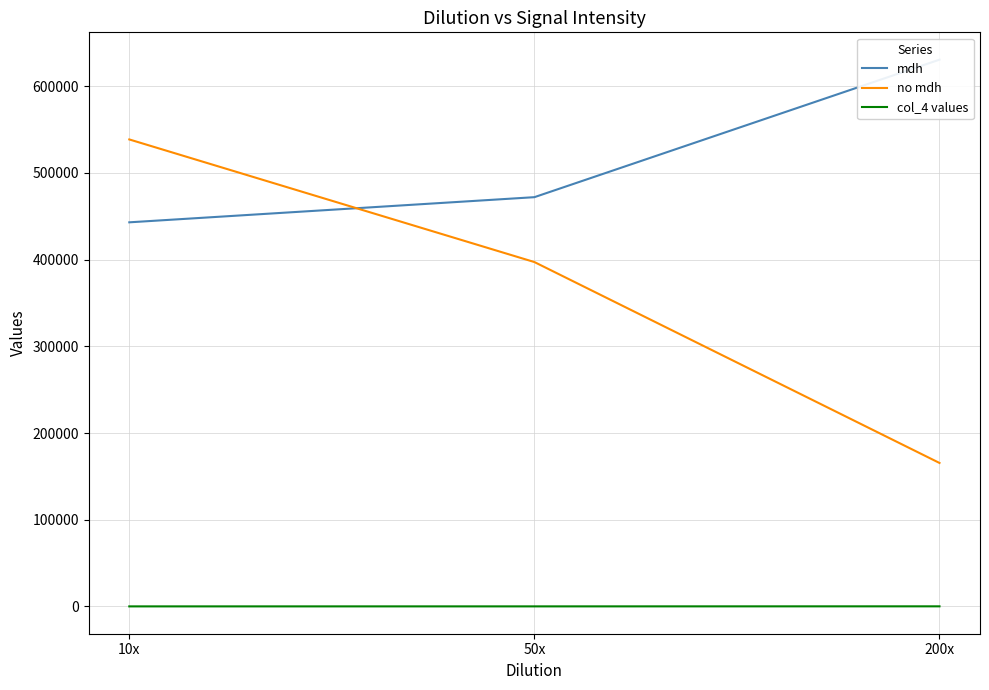

Which label corresponds to the largest value in the chart?

200x